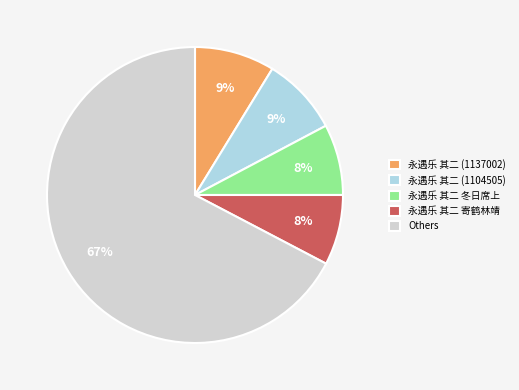

Is there any slice that represents more than half of the pie?

Yes